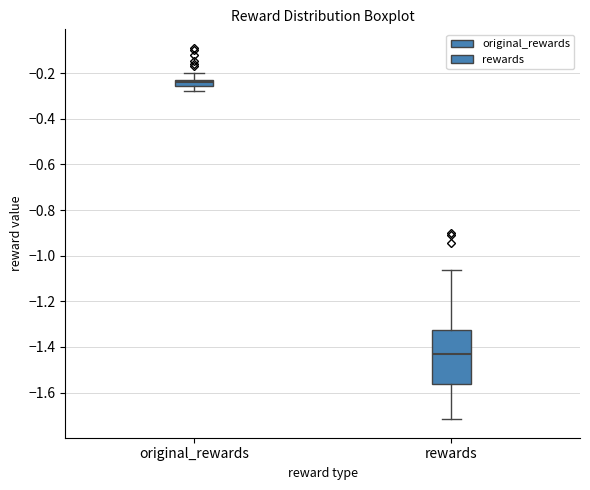

Which box is the tallest, from its lower edge to its upper edge?

rewards